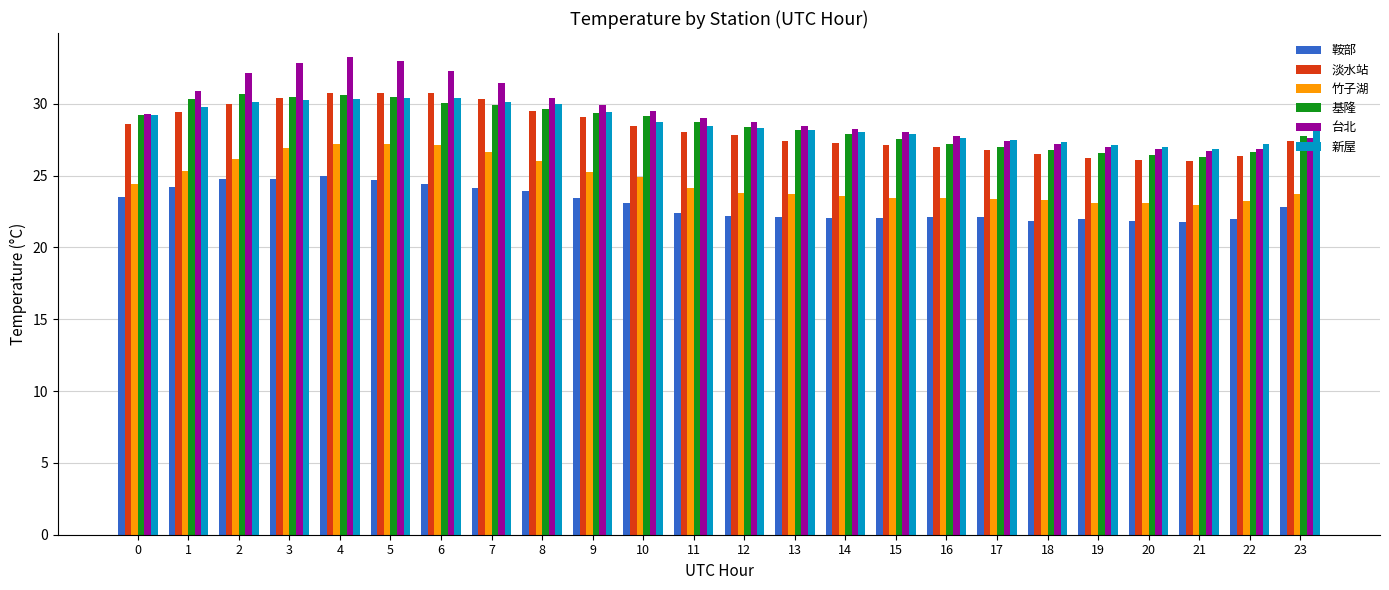

What is the sum of the 淡水站 values at 23 and 20?

53.5